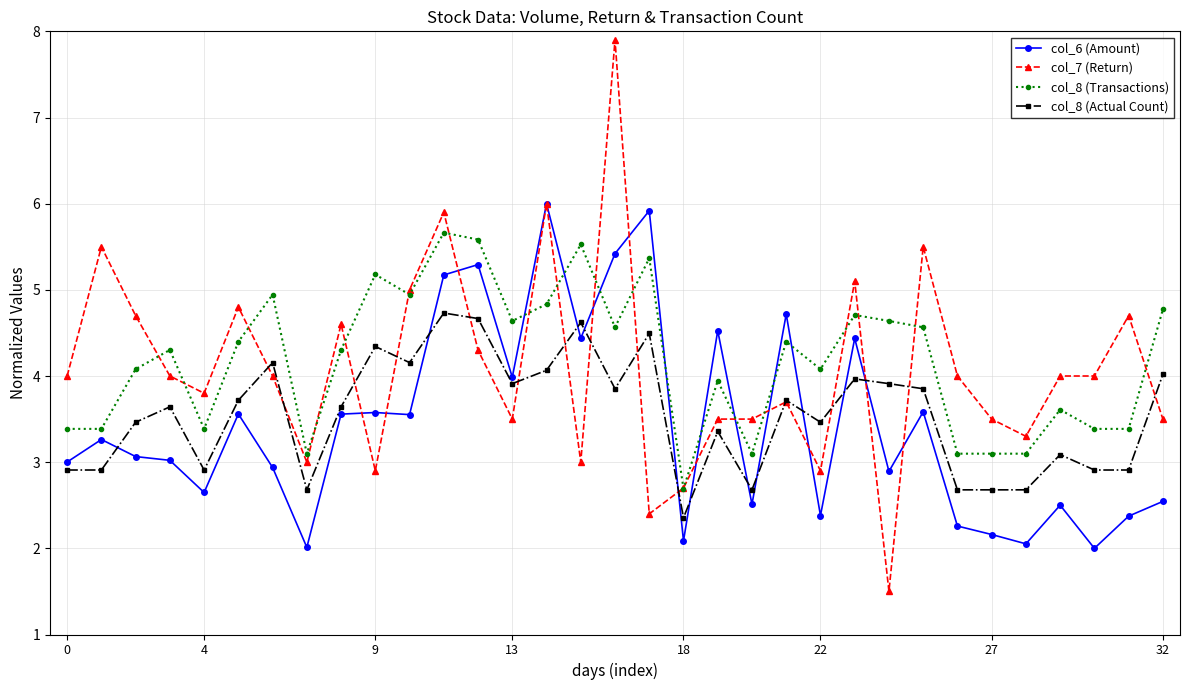

Does the chart display data point markers on the line(s)?

Yes